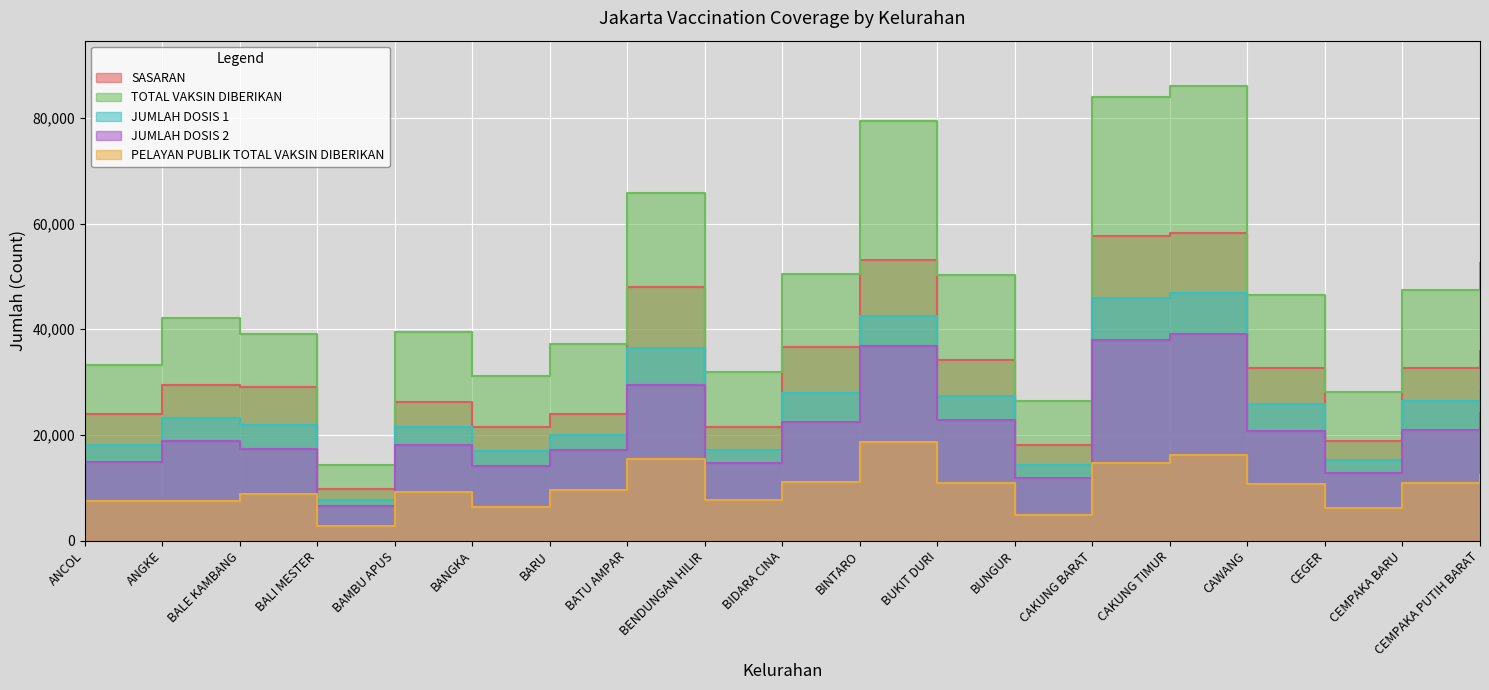

Reading left to right, transcribe all the data shown in this chart.

SASARAN: ANCOL=23947	ANGKE=29381	BALE KAMBANG=29074	BALI MESTER=9752	BAMBU APUS=26285	BANGKA=21566	BARU=23886	BATU AMPAR=47898	BENDUNGAN HILIR=21494	BIDARA CINA=36689	BINTARO=53098	BUKIT DURI=34183	BUNGUR=18144	CAKUNG BARAT=57724	CAKUNG TIMUR=58287	CAWANG=32762	CEGER=18932	CEMPAKA BARU=32581	CEMPAKA PUTIH BARAT=35885
TOTAL VAKSIN DIBERIKAN: ANCOL=33167	ANGKE=42048	BALE KAMBANG=39182	BALI MESTER=14269	BAMBU APUS=39482	BANGKA=31156	BARU=37173	BATU AMPAR=65778	BENDUNGAN HILIR=31907	BIDARA CINA=50455	BINTARO=79327	BUKIT DURI=50181	BUNGUR=26334	CAKUNG BARAT=83950	CAKUNG TIMUR=85992	CAWANG=46518	CEGER=28062	CEMPAKA BARU=47337	CEMPAKA PUTIH BARAT=52512
JUMLAH DOSIS 1: ANCOL=18193	ANGKE=23190	BALE KAMBANG=21873	BALI MESTER=7724	BAMBU APUS=21474	BANGKA=17022	BARU=19959	BATU AMPAR=36381	BENDUNGAN HILIR=17185	BIDARA CINA=27947	BINTARO=42517	BUKIT DURI=27354	BUNGUR=14394	CAKUNG BARAT=45964	CAKUNG TIMUR=46949	CAWANG=25790	CEGER=15282	CEMPAKA BARU=26443	CEMPAKA PUTIH BARAT=28288
JUMLAH DOSIS 2: ANCOL=14974	ANGKE=18858	BALE KAMBANG=17309	BALI MESTER=6545	BAMBU APUS=18008	BANGKA=14134	BARU=17214	BATU AMPAR=29397	BENDUNGAN HILIR=14722	BIDARA CINA=22508	BINTARO=36810	BUKIT DURI=22827	BUNGUR=11940	CAKUNG BARAT=37986	CAKUNG TIMUR=39043	CAWANG=20728	CEGER=12780	CEMPAKA BARU=20894	CEMPAKA PUTIH BARAT=24224
PELAYAN PUBLIK TOTAL VAKSIN DIBERIKAN: ANCOL=7566	ANGKE=7428	BALE KAMBANG=8742	BALI MESTER=2831	BAMBU APUS=9277	BANGKA=6368	BARU=9518	BATU AMPAR=15495	BENDUNGAN HILIR=7659	BIDARA CINA=11056	BINTARO=18695	BUKIT DURI=10854	BUNGUR=4856	CAKUNG BARAT=14671	CAKUNG TIMUR=16211	CAWANG=10683	CEGER=6144	CEMPAKA BARU=10964	CEMPAKA PUTIH BARAT=12484